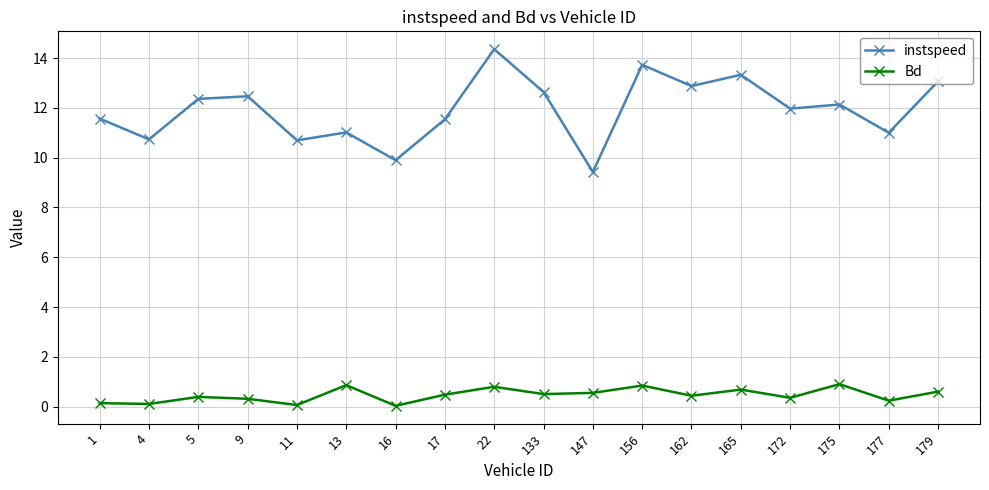

At how many categories does at least one series exceed 4?

18